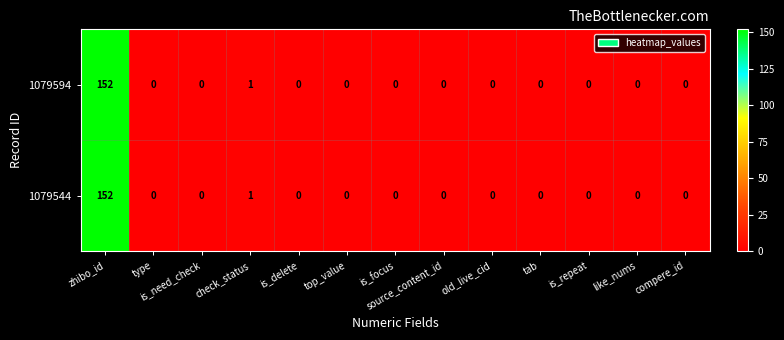

At which category does the chart reach its peak across all series?

zhibo_id